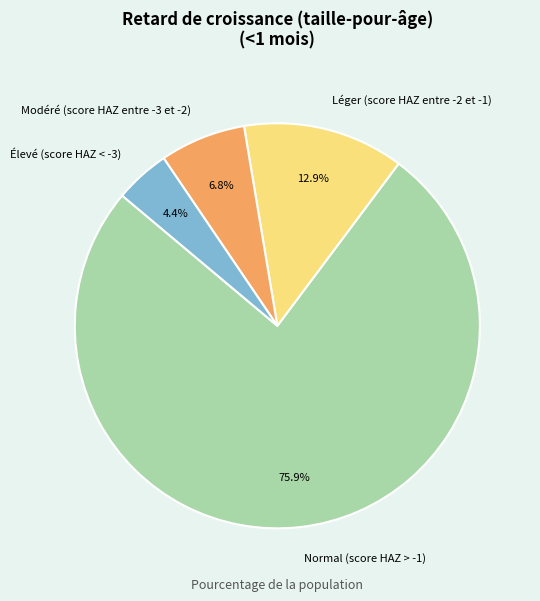

What is the largest slice in the pie chart?

Normal (score HAZ > -1)